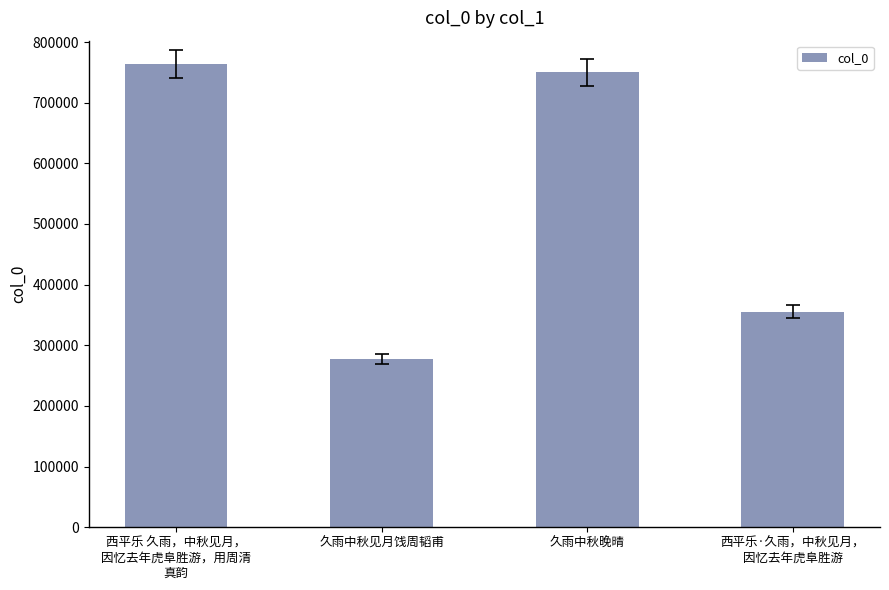

What is the smallest value displayed?

277335